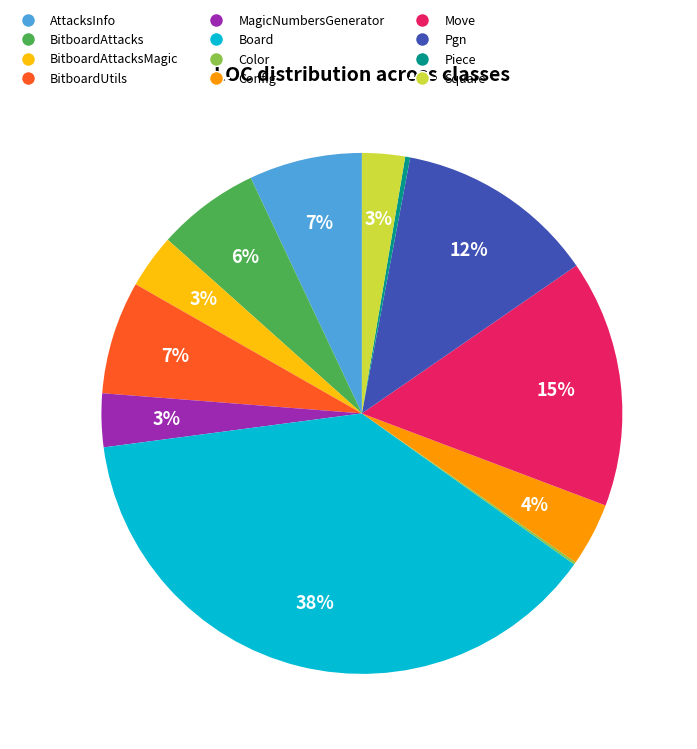

Between Config and BitboardAttacks, which is larger?

BitboardAttacks